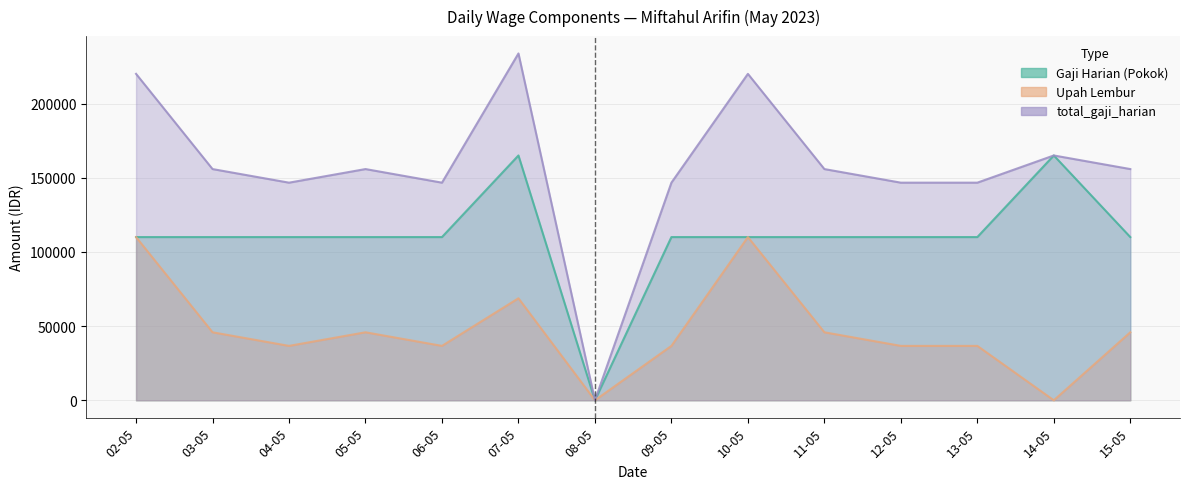

In Upah Lembur, how many points are lower than both neighbors (excluding endpoints)?

4